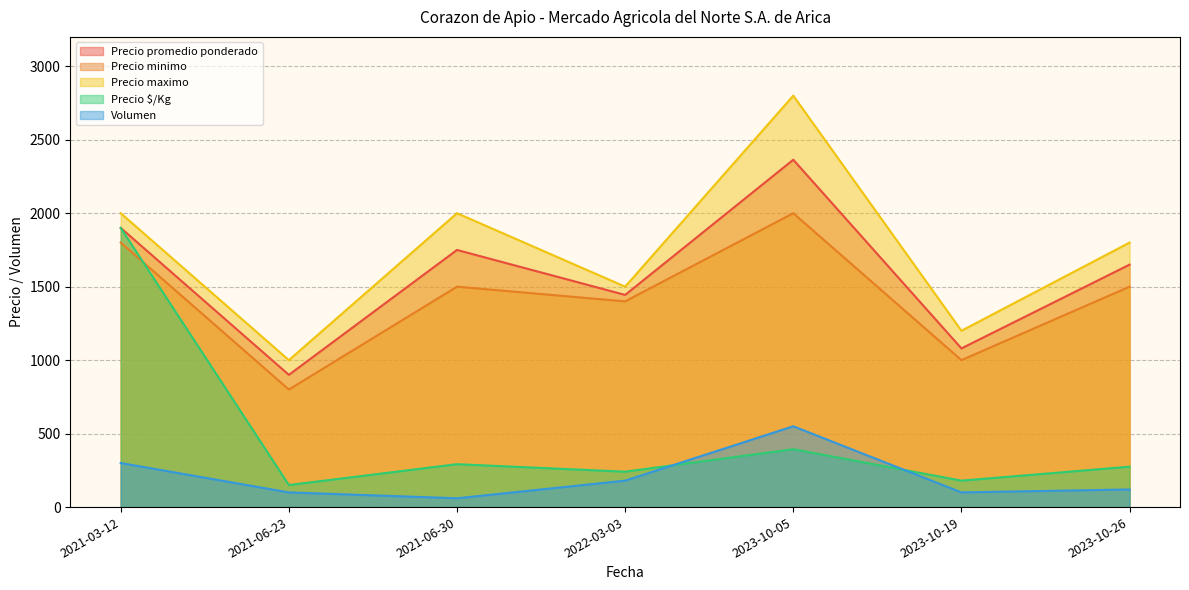

What are all the series names shown in the legend?

Precio promedio ponderado, Precio minimo, Precio maximo, Precio $/Kg, Volumen